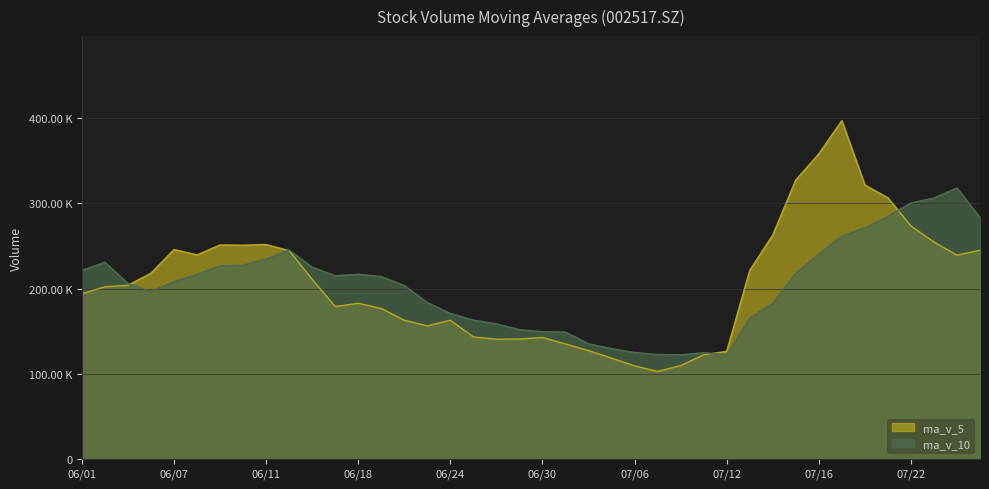

List the series in order of their peak value, lowest first.

ma_v_10, ma_v_5